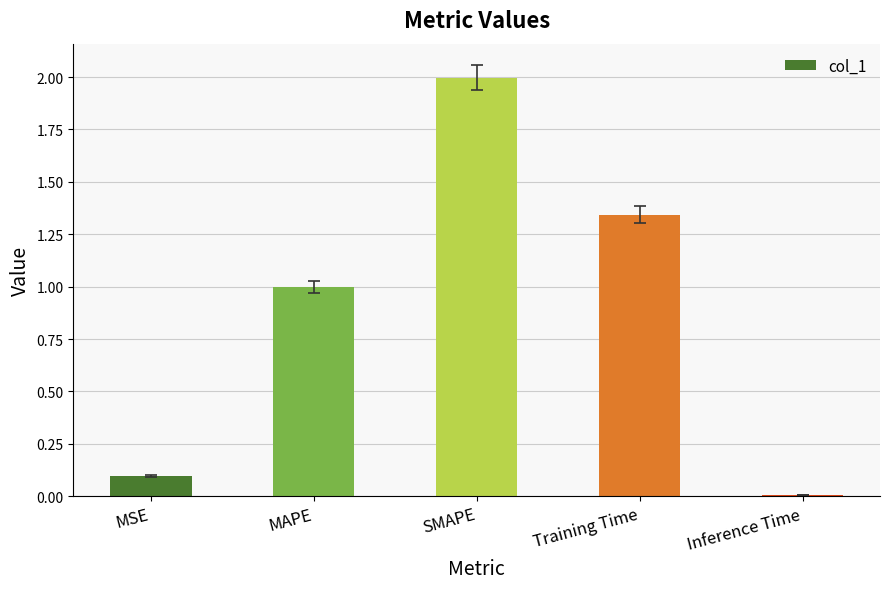

At which category does the chart reach its peak across all series?

SMAPE